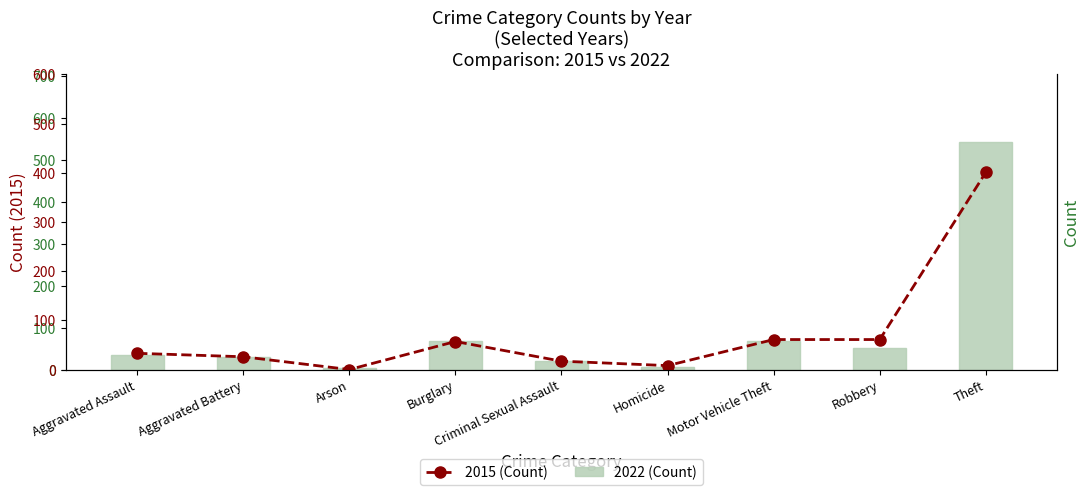

At which category does the chart reach its minimum across all series?

Arson